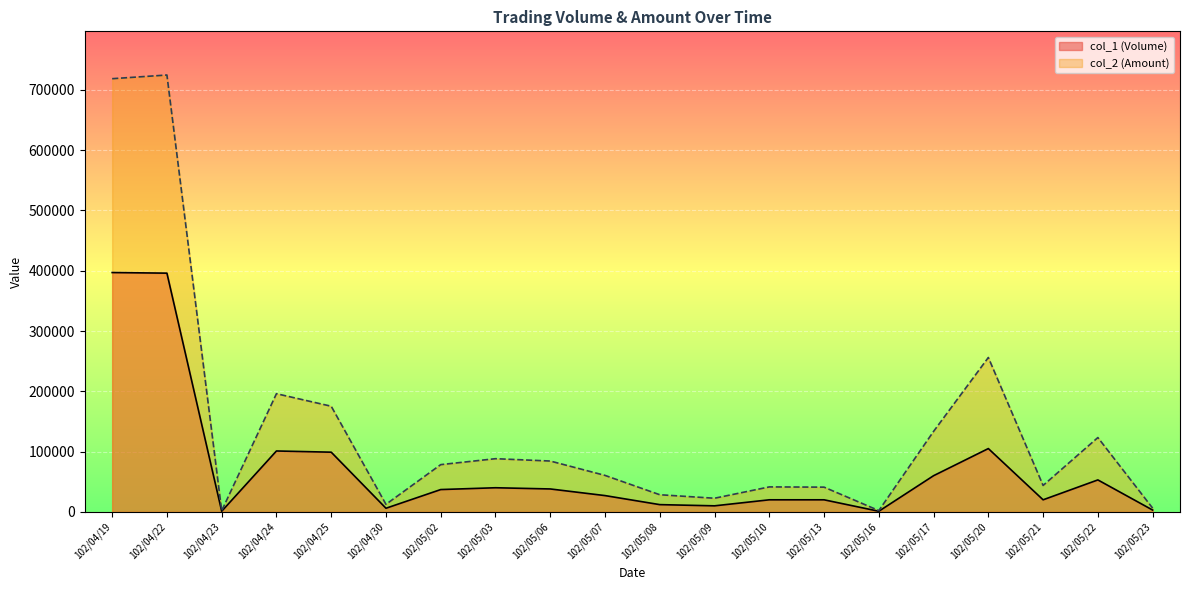

Which category has the highest value in the col_1 (Volume) series?

102/04/19